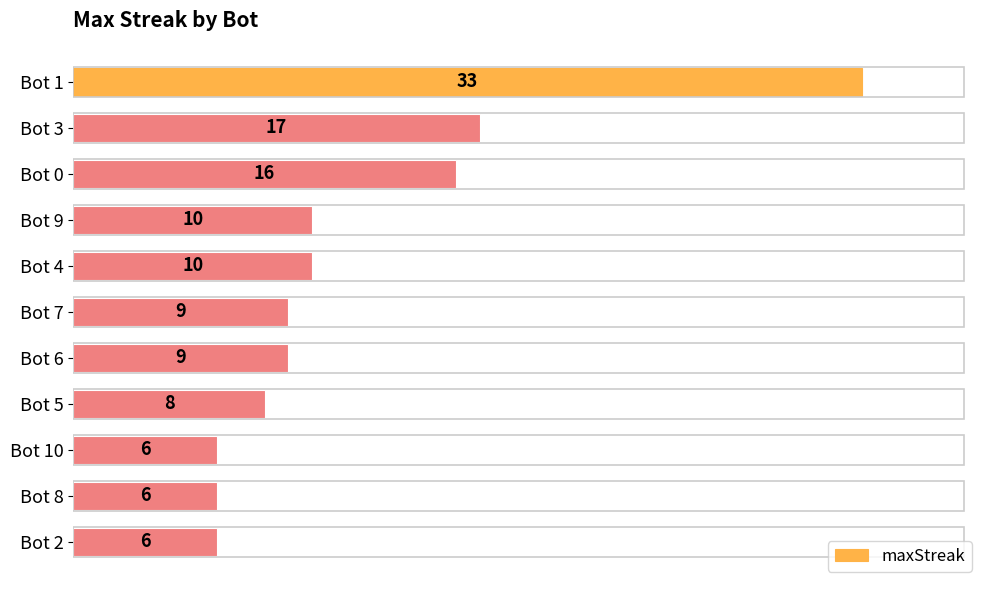

Reading bottom to top, what are all the values shown in this chart?

6	6	6	8	9	9	10	10	16	17	33